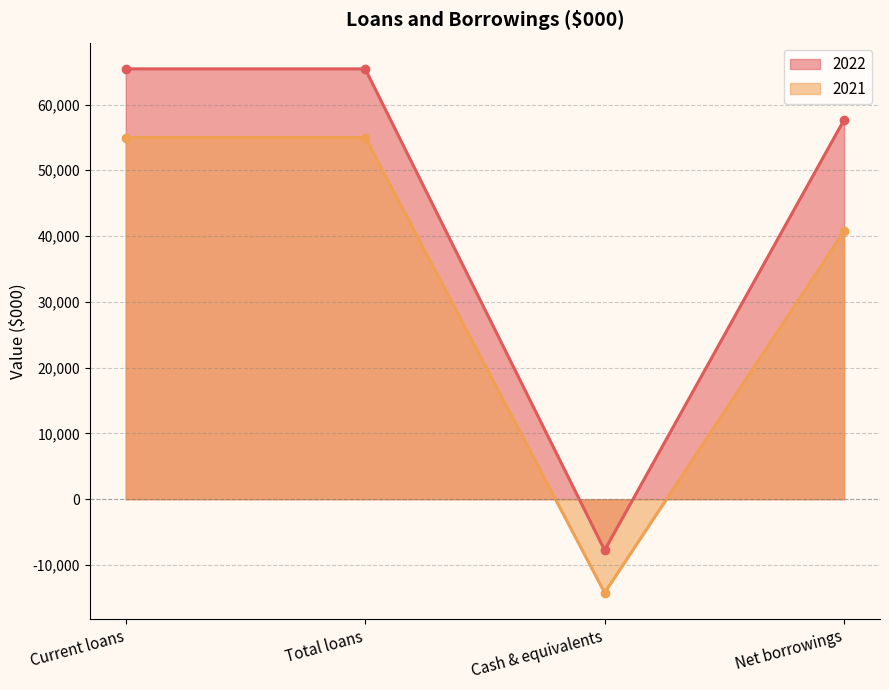

At which category is the sum across all series the highest?

Current loans